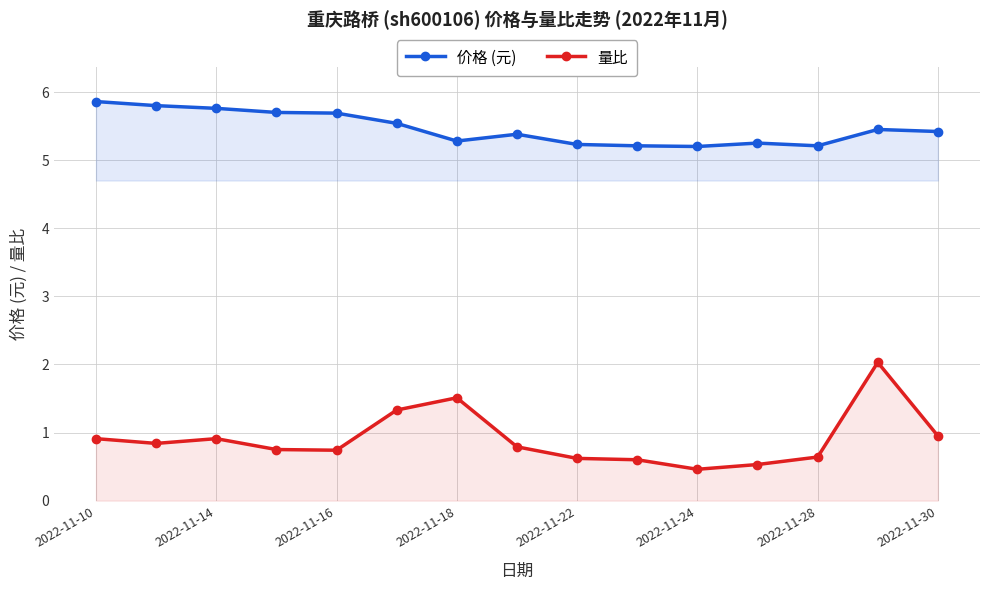

The 价格 (元) series shows 5.2 at 2022-11-24. True or false?

True